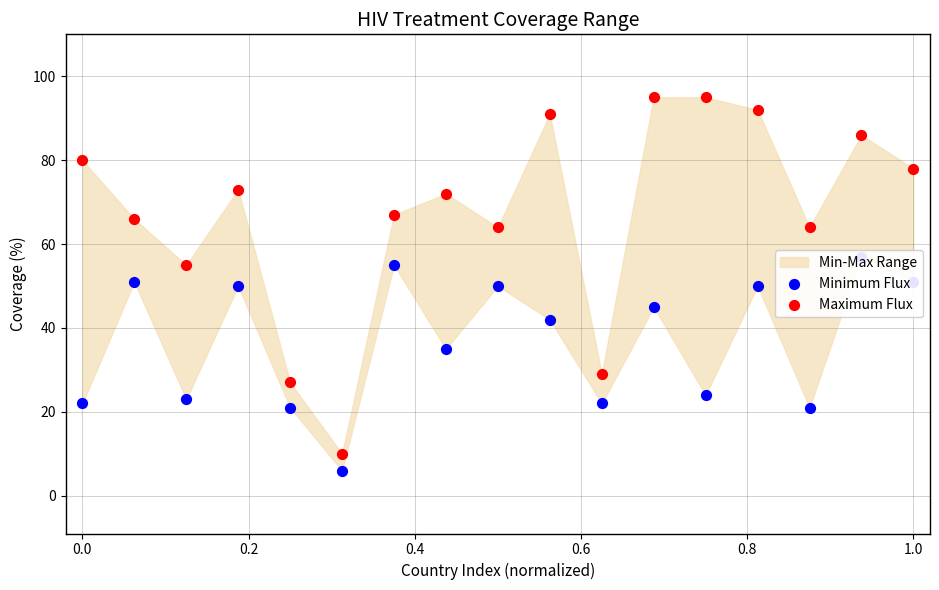

Which series has the widest spread of Y values?

Maximum Flux